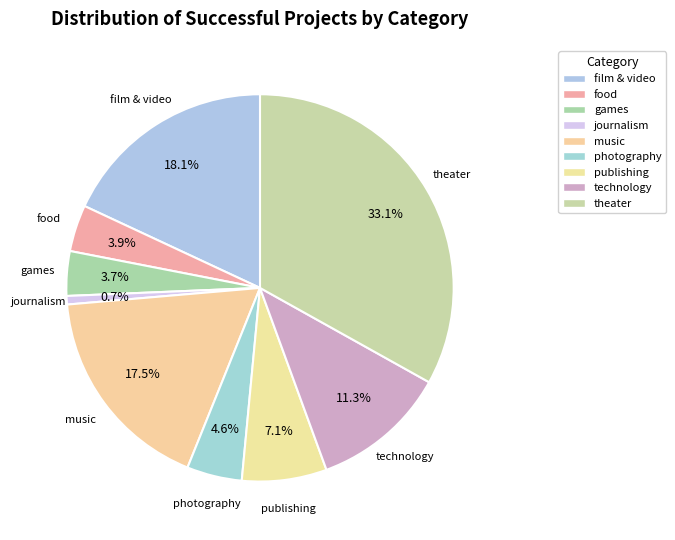

How much of the chart is everything except music?

82.5%